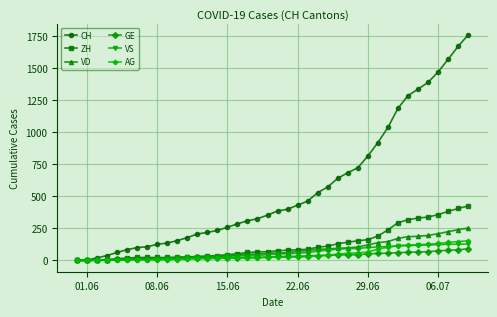

At how many categories does at least one series exceed 1546?

3